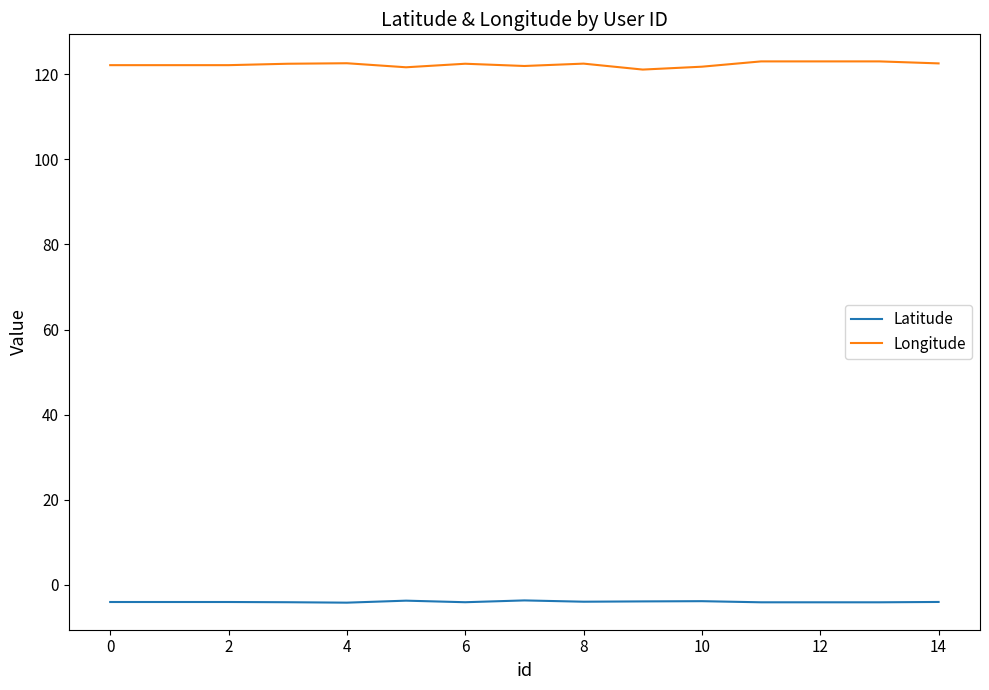

Rank the series by their maximum value, from lowest to highest.

Latitude, Longitude